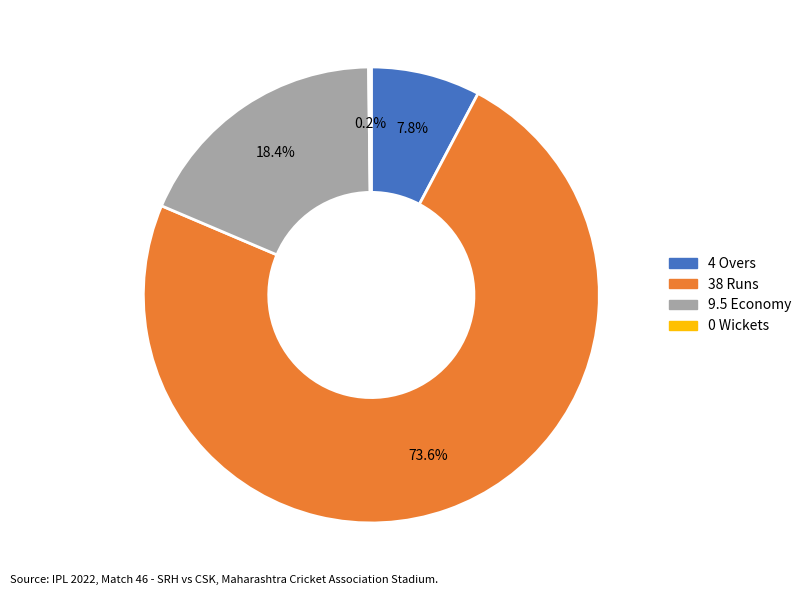

Does any single category account for the majority?

Yes